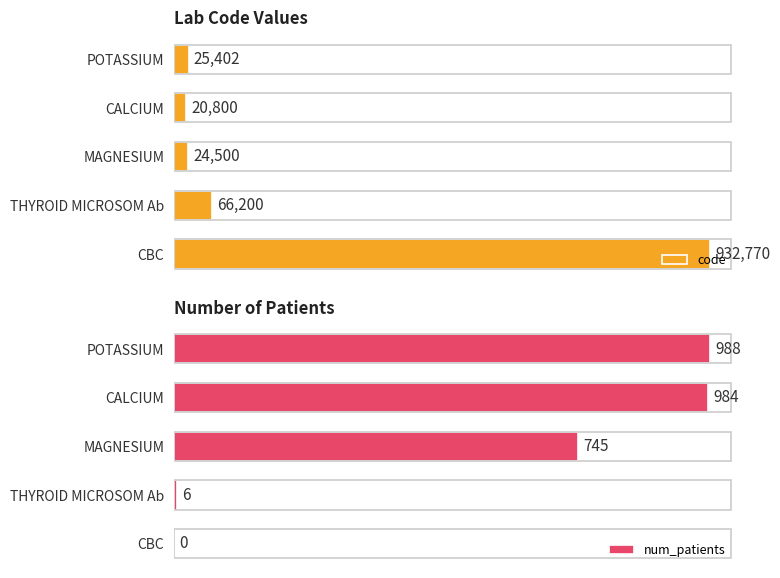

Count the number of data series in this chart.

2